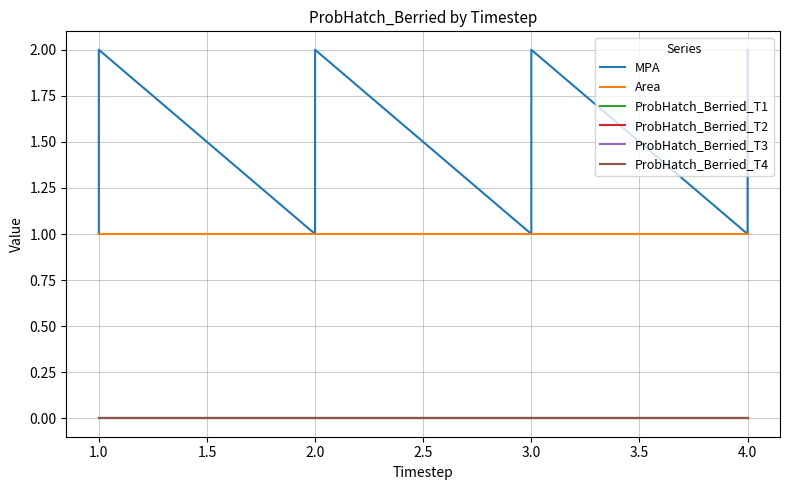

Where is ProbHatch_Berried_T3 nearest to the value 0?

1.0